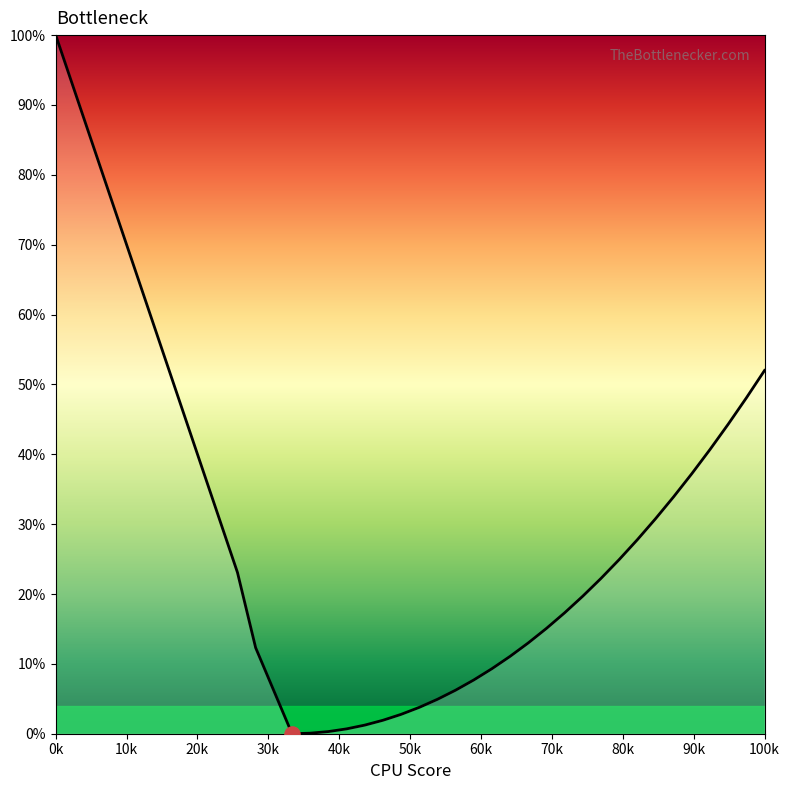

What is the difference between the maximum and minimum values?

100.0